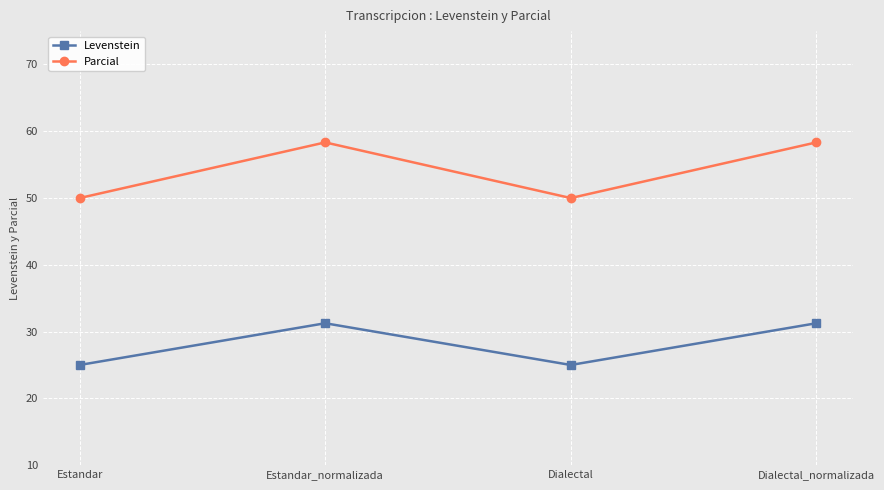

At how many categories does at least one series exceed 40?

4